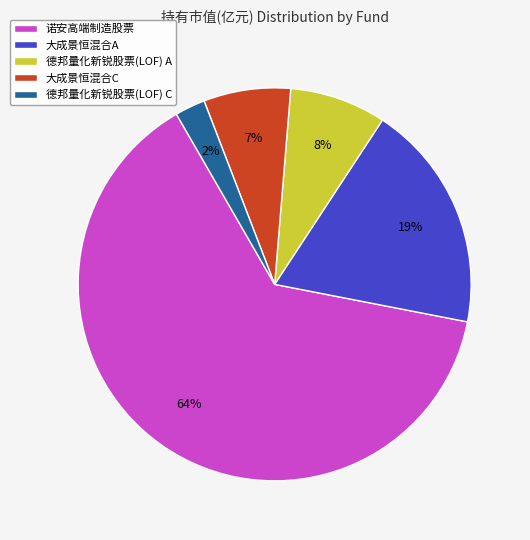

To the nearest percent, what is the difference between the 大成景恒混合A and 德邦量化新锐股票(LOF) A slice percentages?

11%